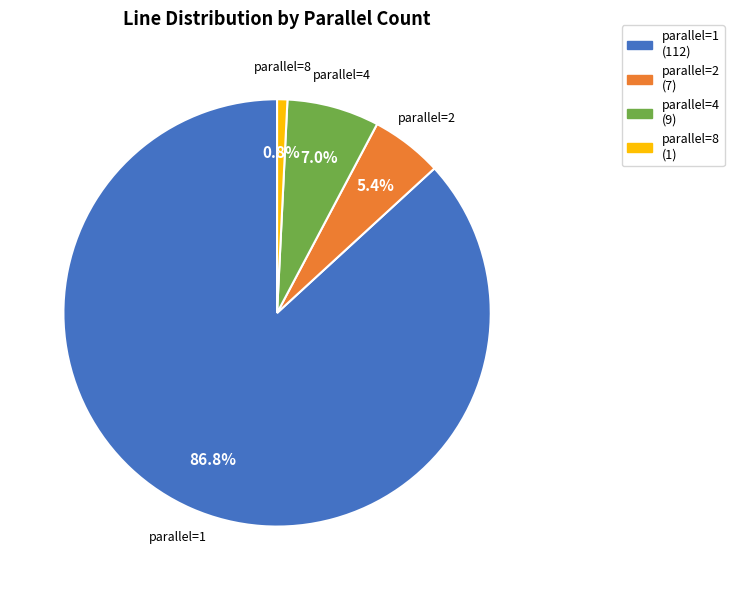

Between parallel=2 (7) and parallel=4 (9), which is larger?

parallel=4 (9)